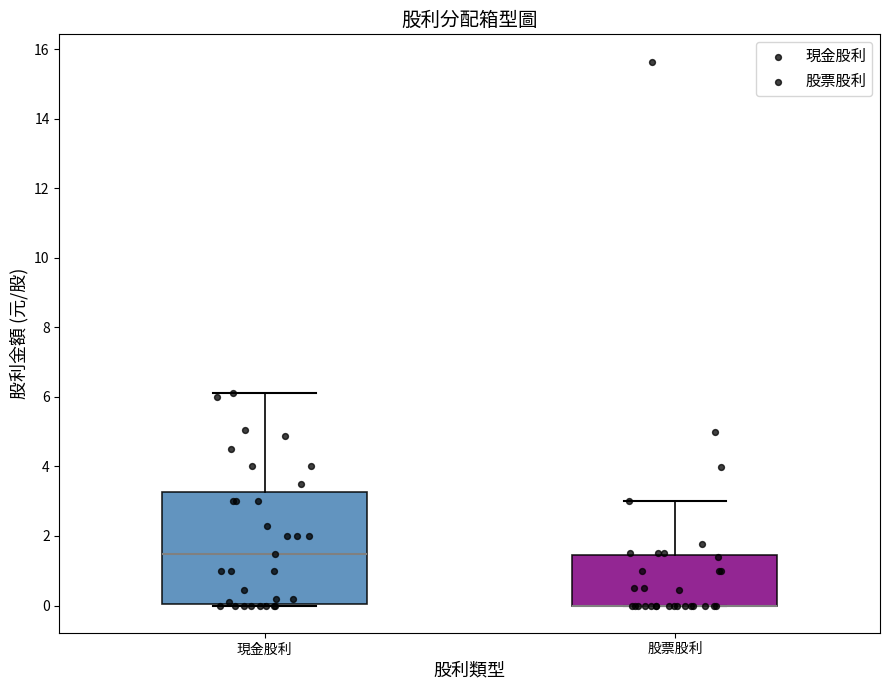

Reading left to right, transcribe this box plot: for each box, give where its median line is, the range the box spans, and where its two whiskers end, as read against the y-axis. The values are not printed on the chart, so give them approximately, as read against the axis.

現金股利: median 1.4, box 0.0 to 3.2, whiskers 0.0 to 6.0
股票股利: median 0.0 (drawn on the box's lower edge), box 0.0 to 1.4, whiskers 0.0 to 3.0